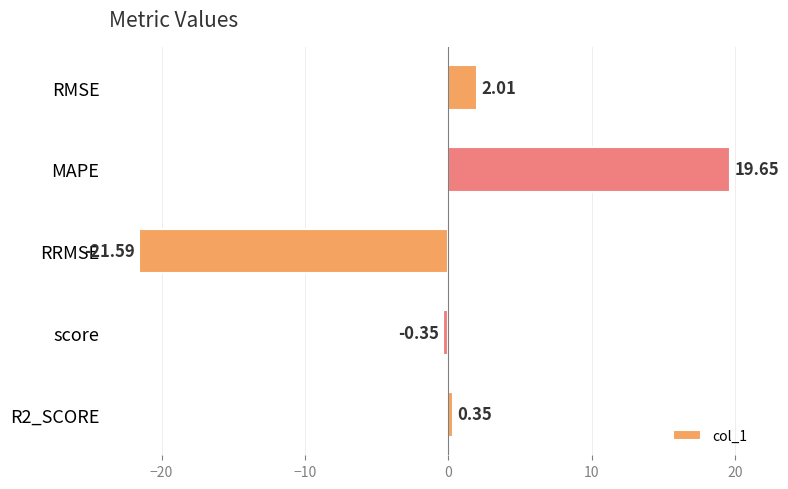

At which category does the chart reach its peak across all series?

MAPE